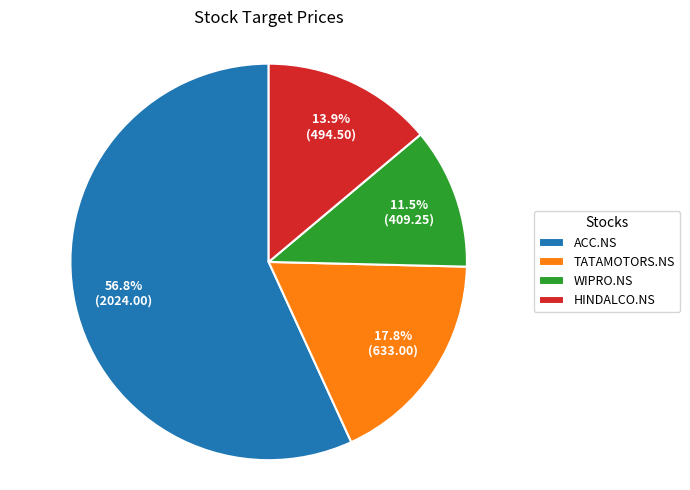

To the nearest percent, what is the difference between the largest and smallest slice percentages?

45%